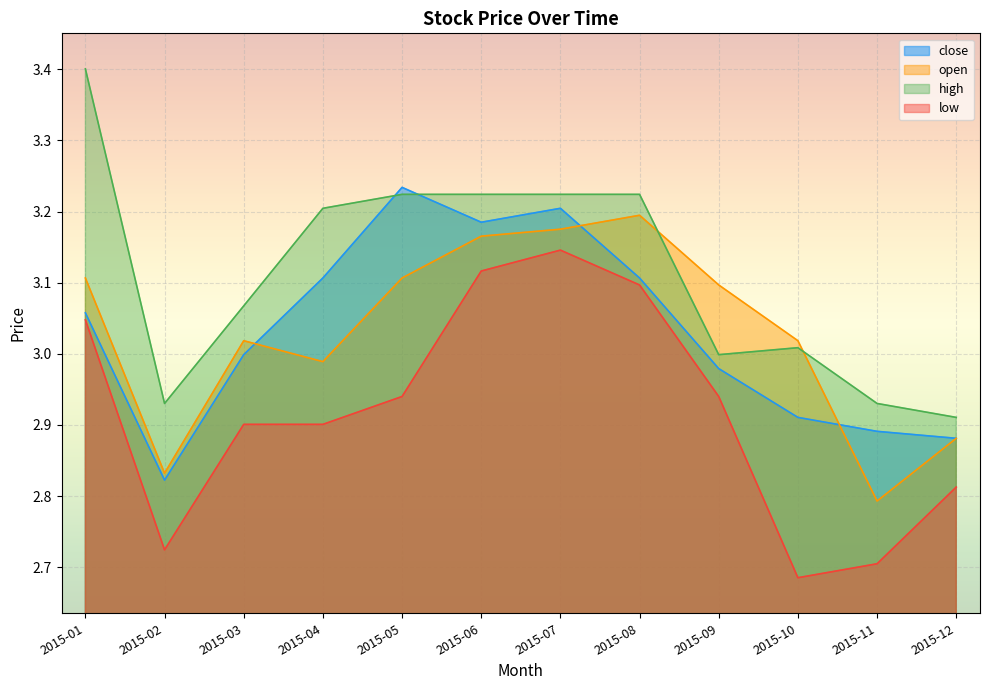

True or false: open and close cross at least once.

True